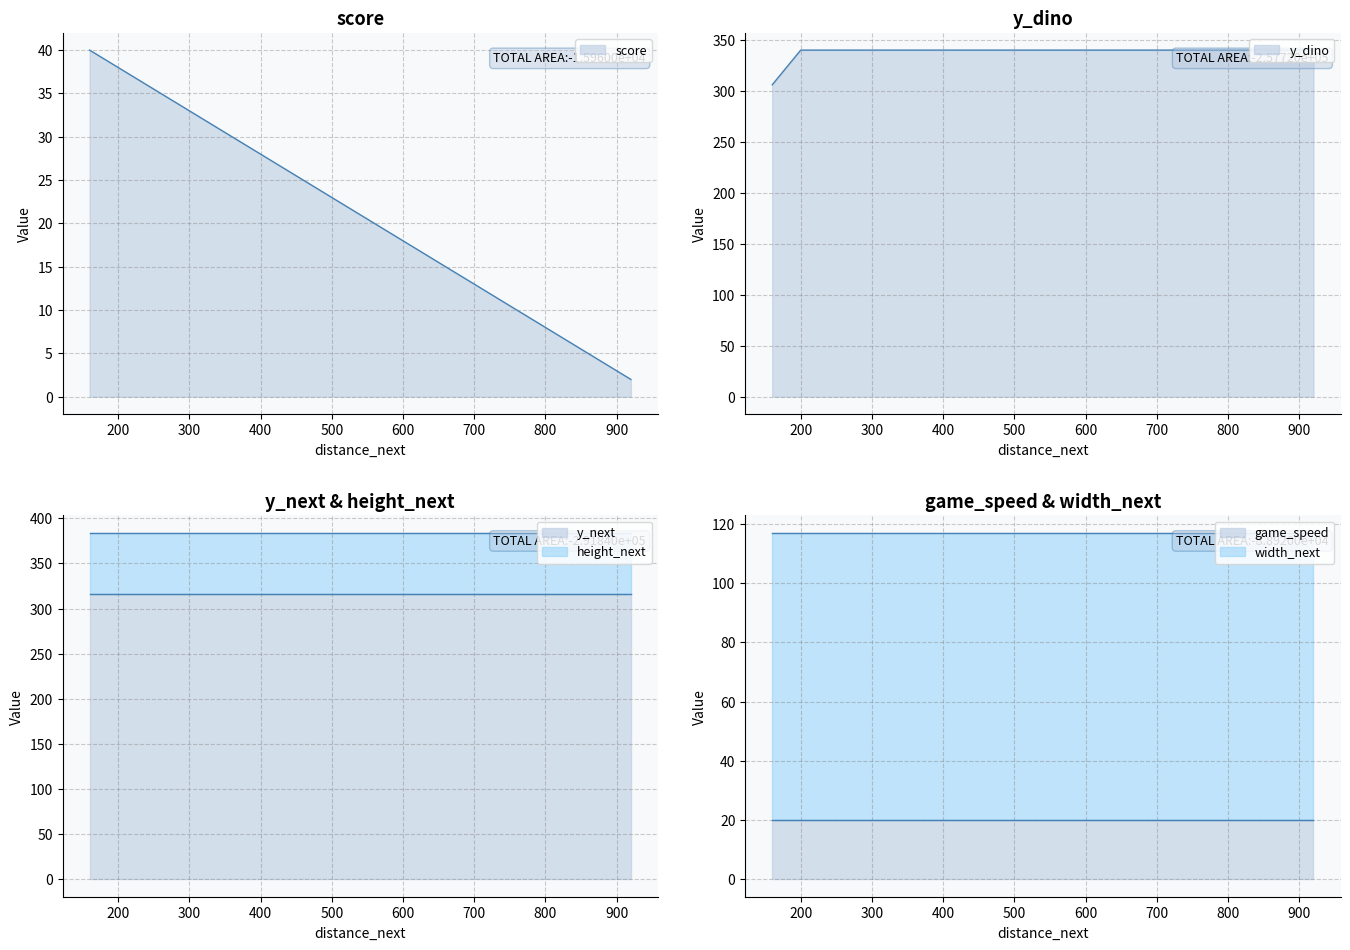

True or false: y_dino and height_next intersect in this chart.

False